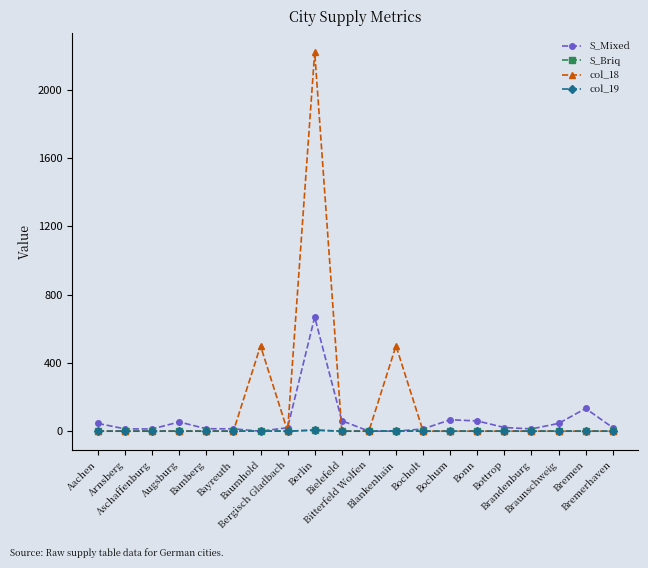

Which series has the widest spread of values?

col_18